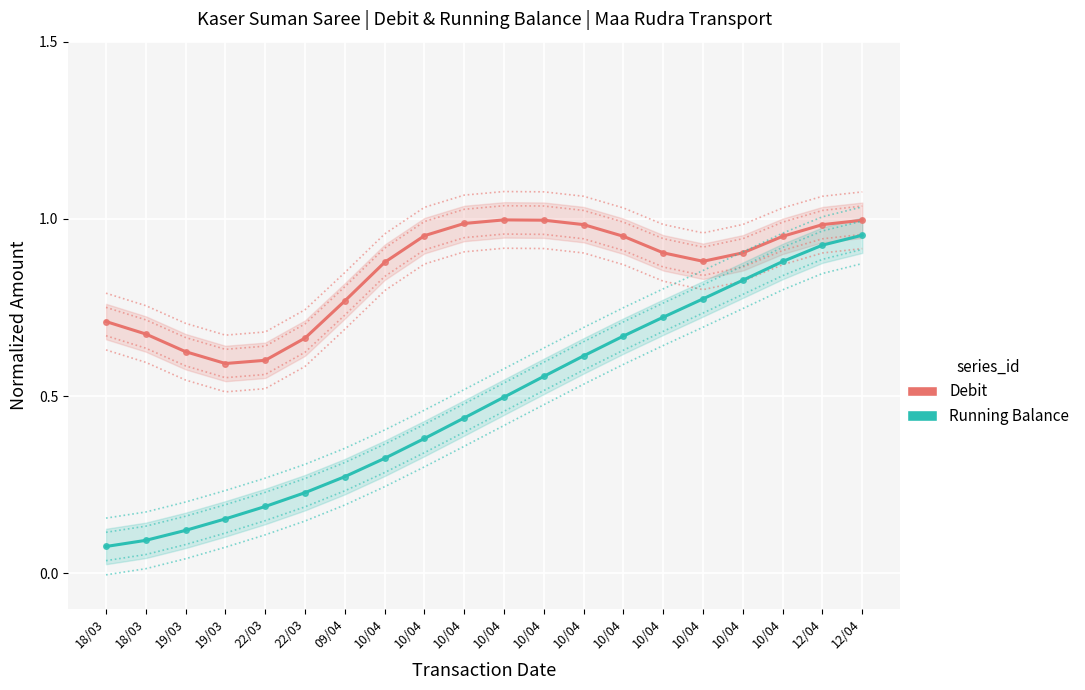

Is the value of Running Balance at 10/04 greater than the value of Debit at 10/04?

No